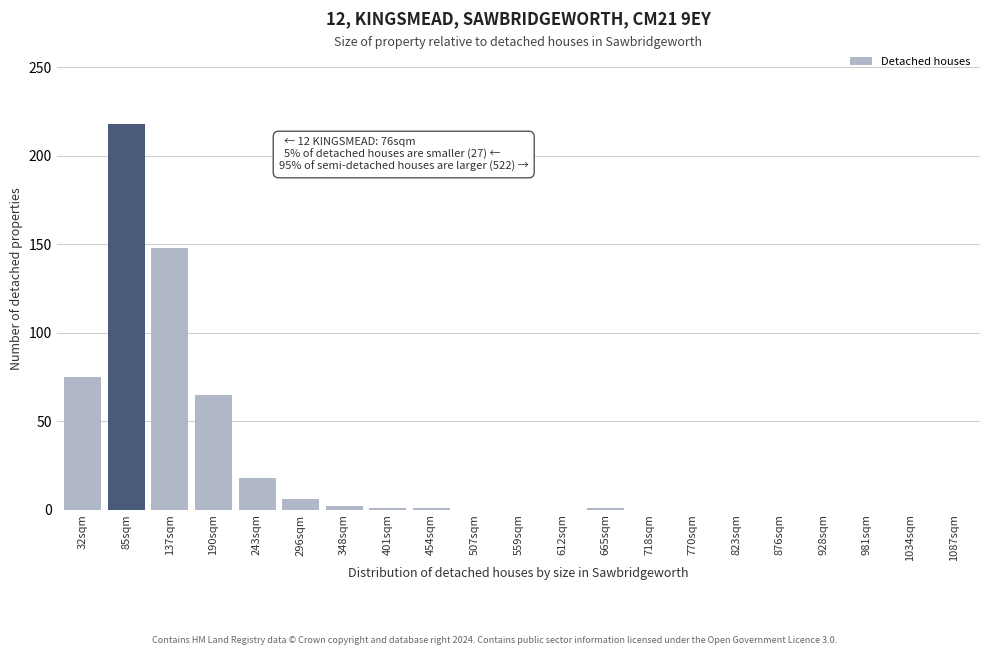

Between 32sqm and 85sqm, which is larger?

85sqm